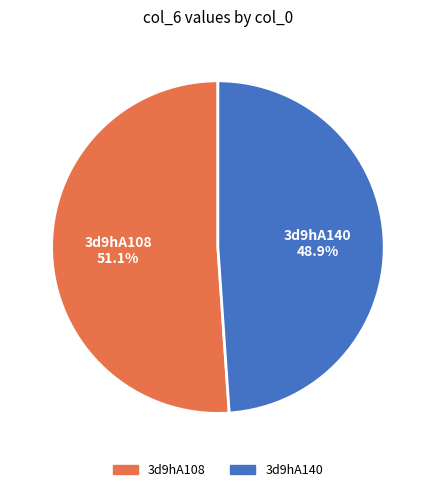

What percentage is the 3d9hA140 slice, to the nearest percent?

49%